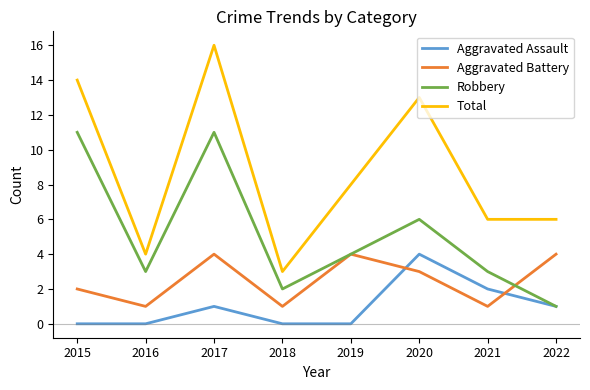

Where is the first local maximum for Robbery?

2017